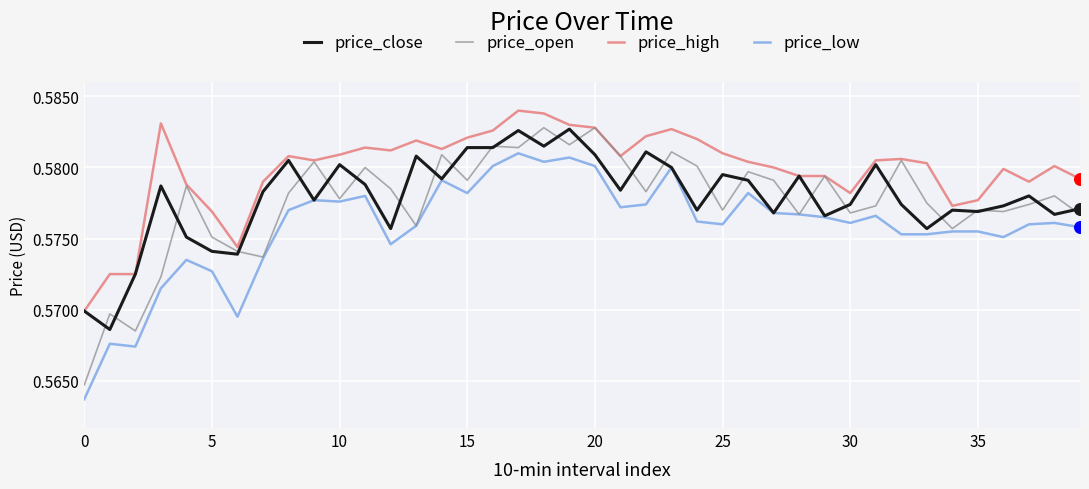

At how many categories does at least one series exceed 0?

40